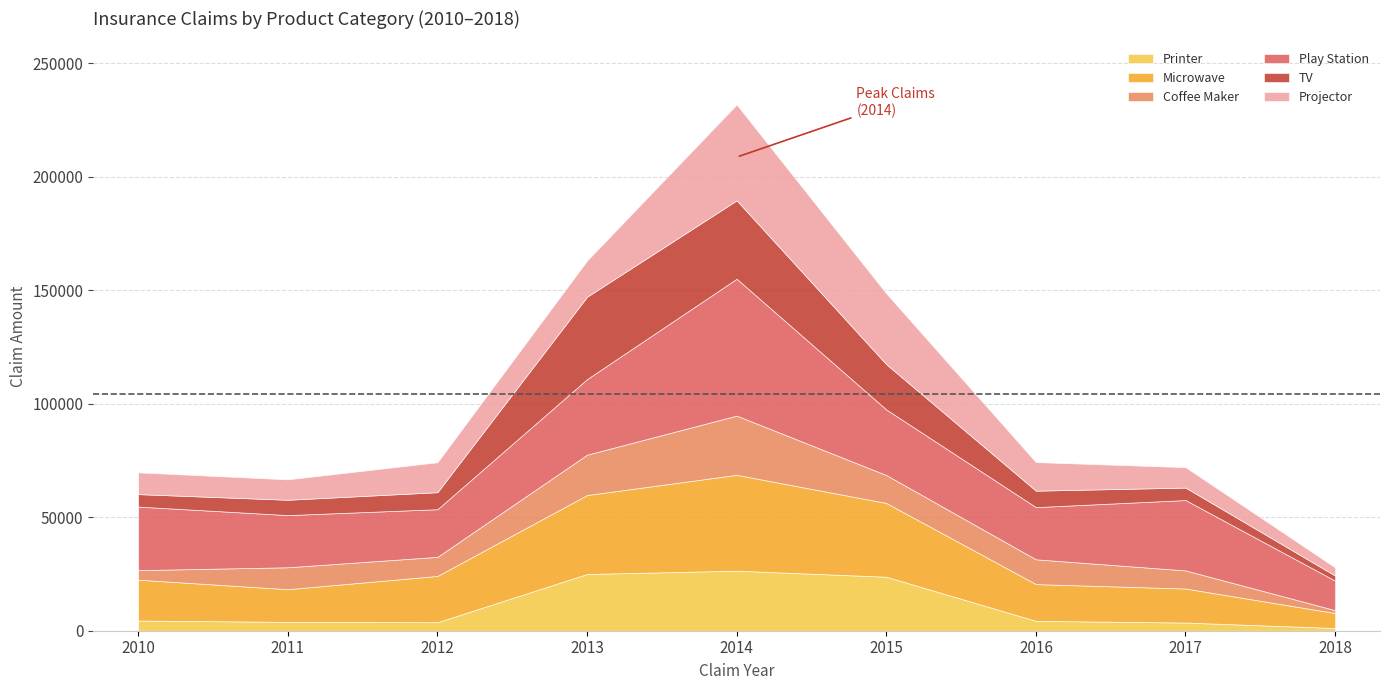

Is the value of Coffee Maker at 2016 greater than the value of Projector at 2018?

Yes